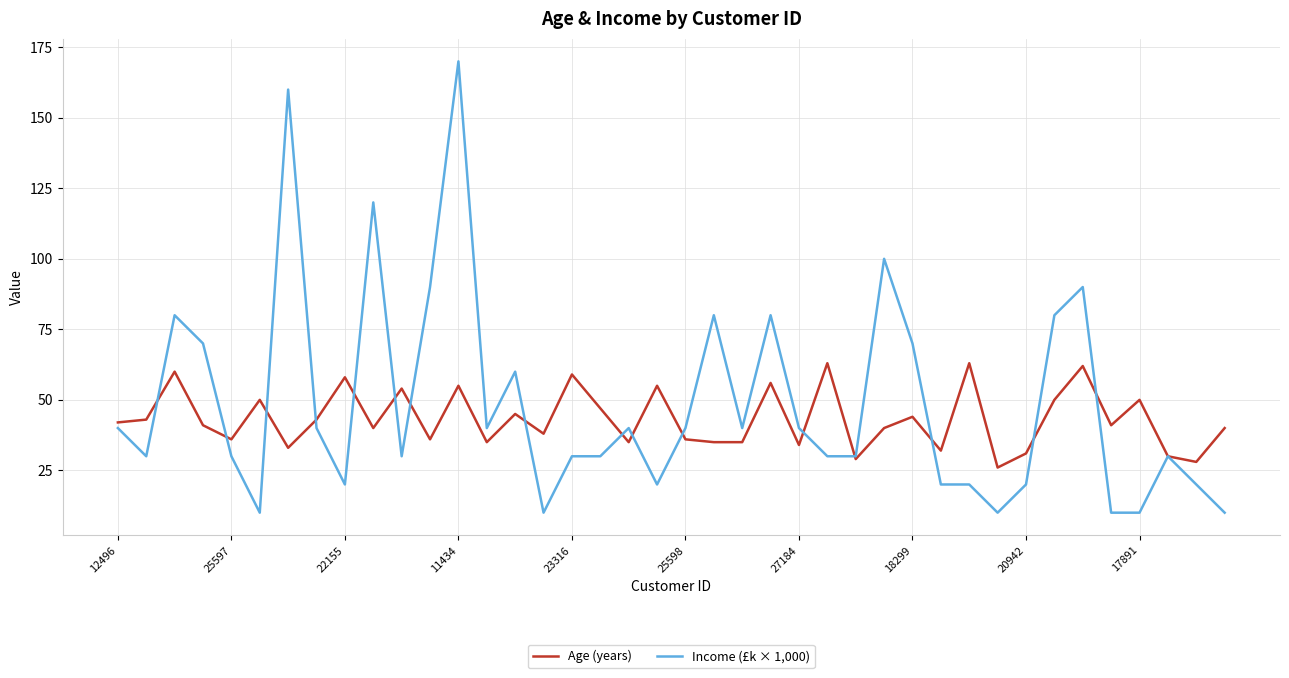

Which series has the widest spread of values?

Income (£k × 1,000)